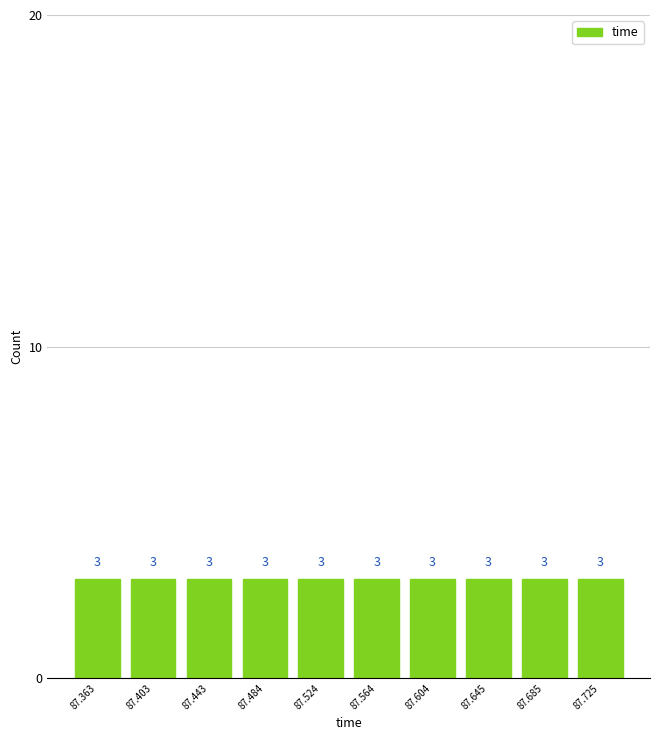

How tall is the bar that spans 87.545 to 87.585 on the x-axis? The bar edges are not printed on the chart, so give them approximately, as read against the axis.

3